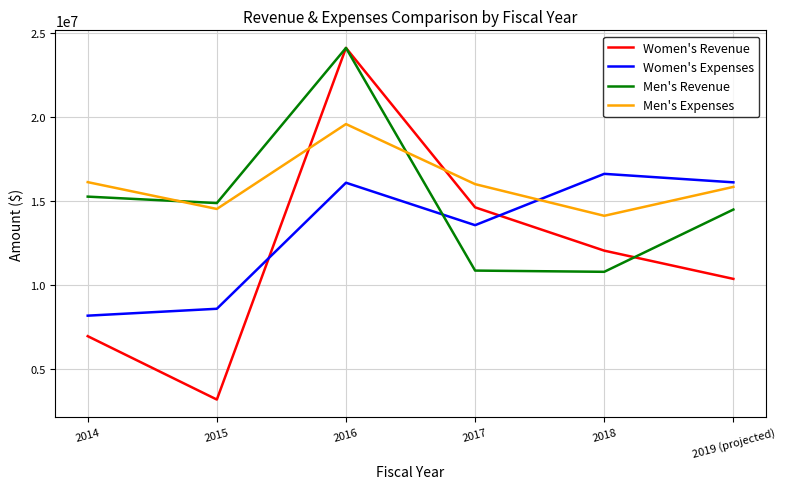

What is the difference between the maximum and minimum values in the Women's Expenses series?

8449625